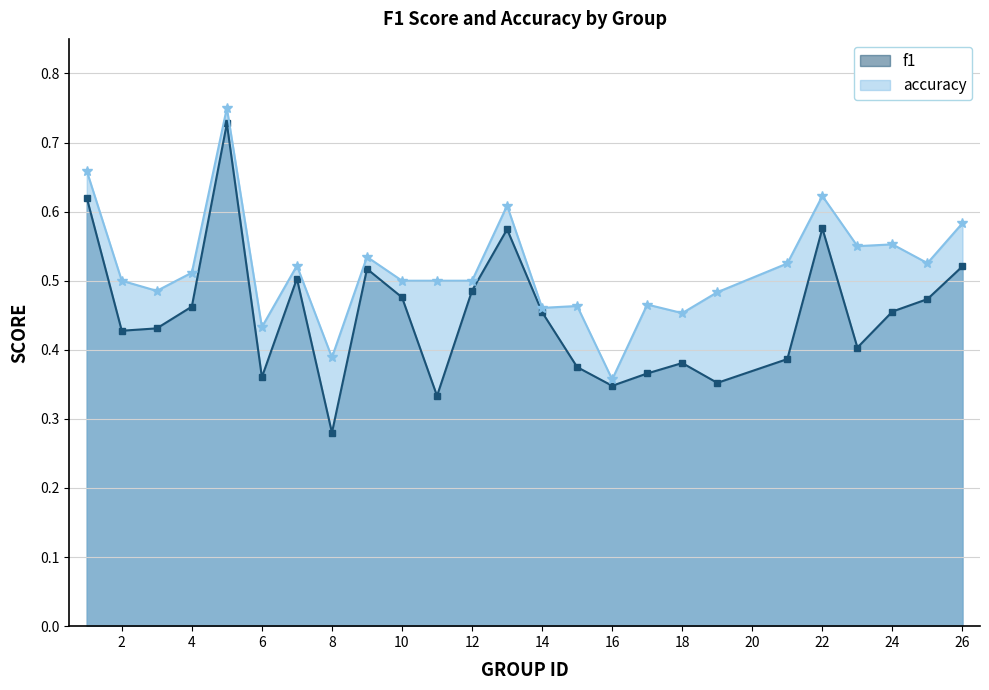

Reading left to right, extract all data points from this chart.

f1: 0.6	0.4	0.4	0.5	0.7	0.4	0.5	0.3	0.5	0.5	0.3	0.5	0.6	0.5	0.4	0.3	0.4	0.4	0.4	0.4	0.6	0.4	0.5	0.5	0.5
accuracy: 0.7	0.5	0.5	0.5	0.8	0.4	0.5	0.4	0.5	0.5	0.5	0.5	0.6	0.5	0.5	0.4	0.5	0.5	0.5	0.5	0.6	0.6	0.6	0.5	0.6